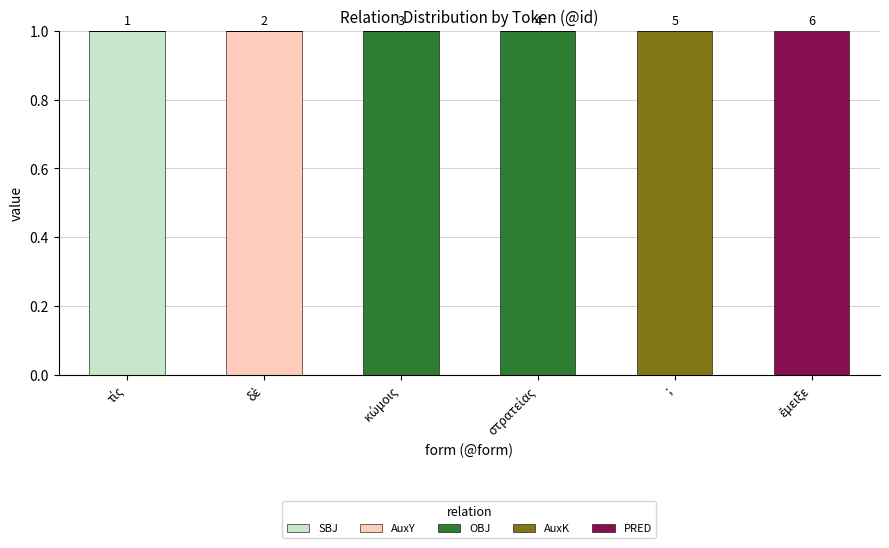

The value of SBJ at ; is 0. True or false?

True